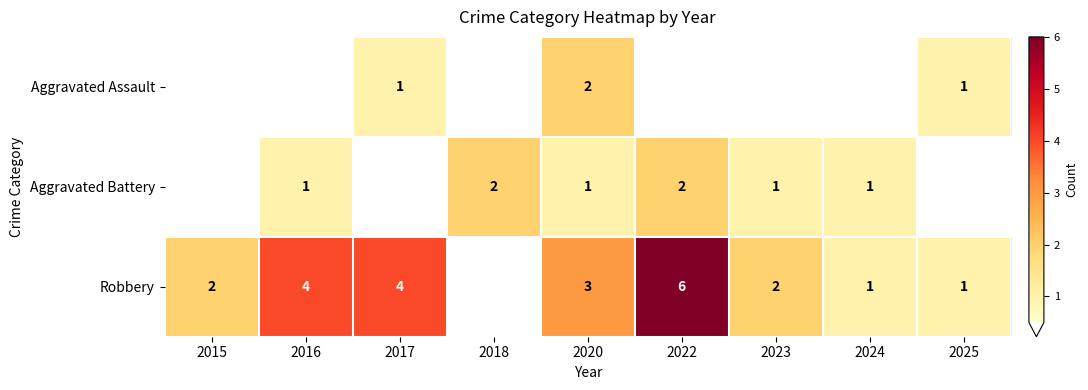

Is it true that Aggravated Battery equals 1 at 2023?

True